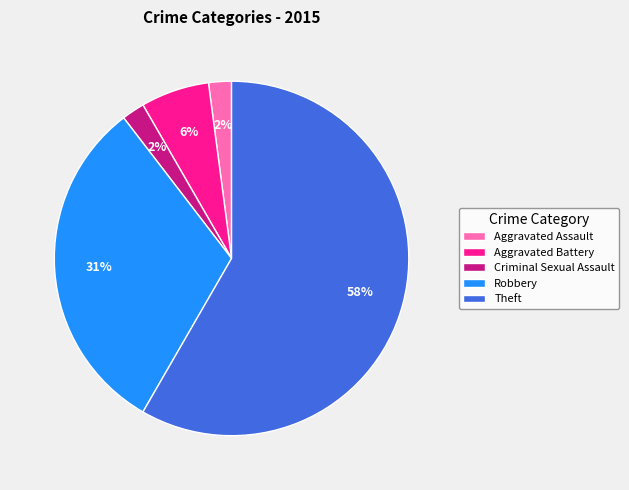

How many slices are in this pie chart?

5